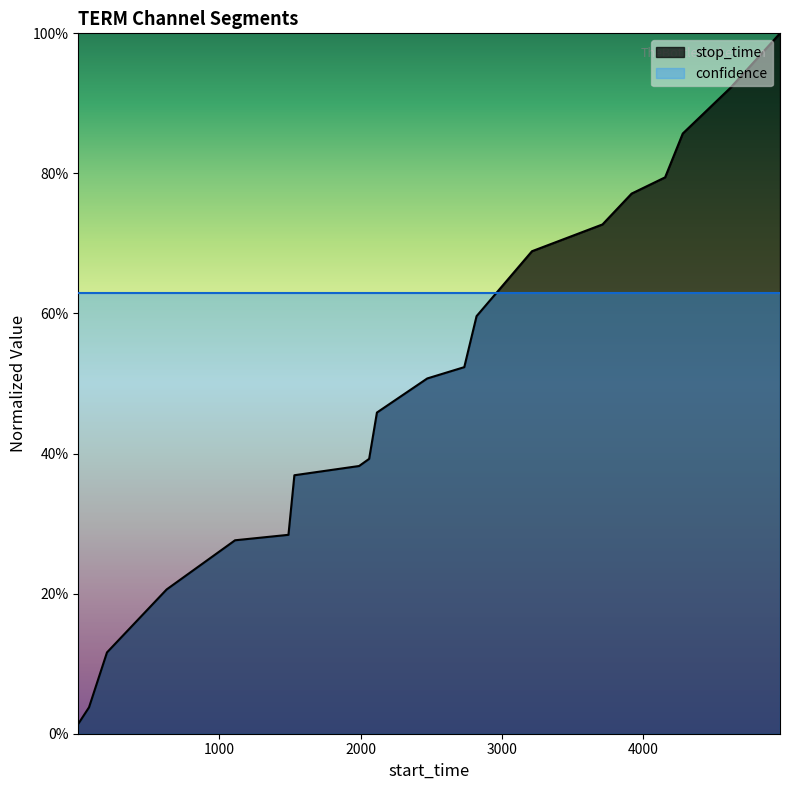

What is the difference between the maximum and second lowest values?

1.0